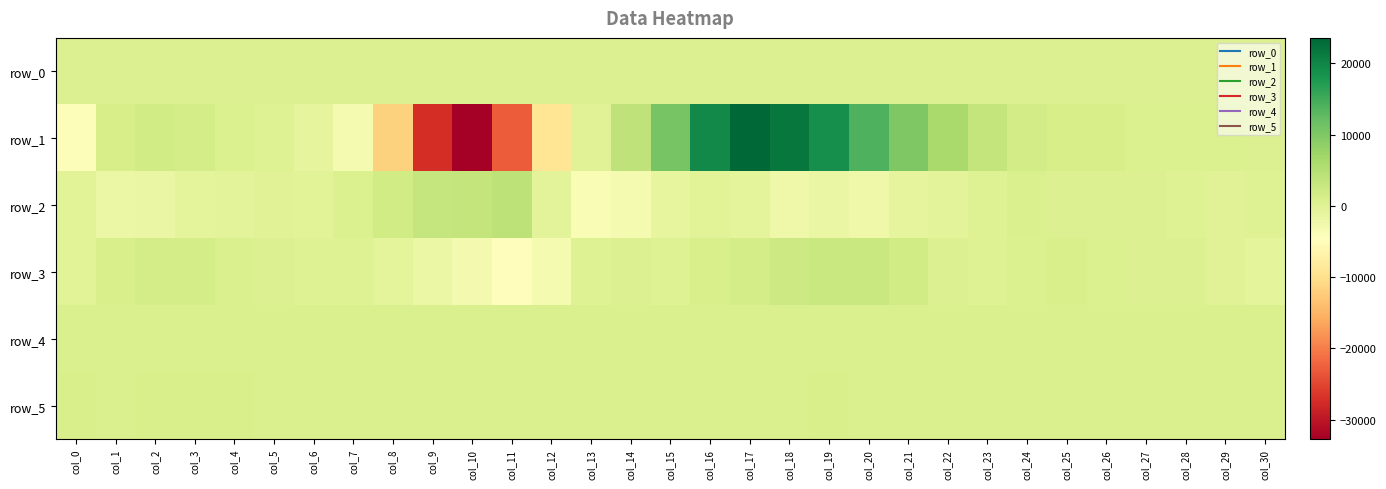

Which series changed the most between col_3 and col_24?

row_2